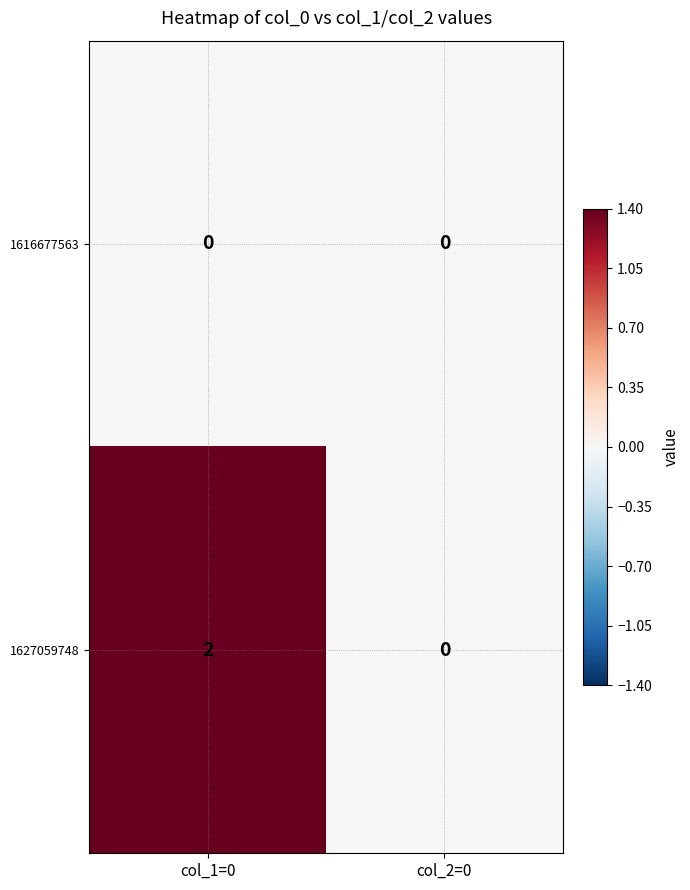

List the series in order of their overall mean, lowest first.

1616677563, 1627059748